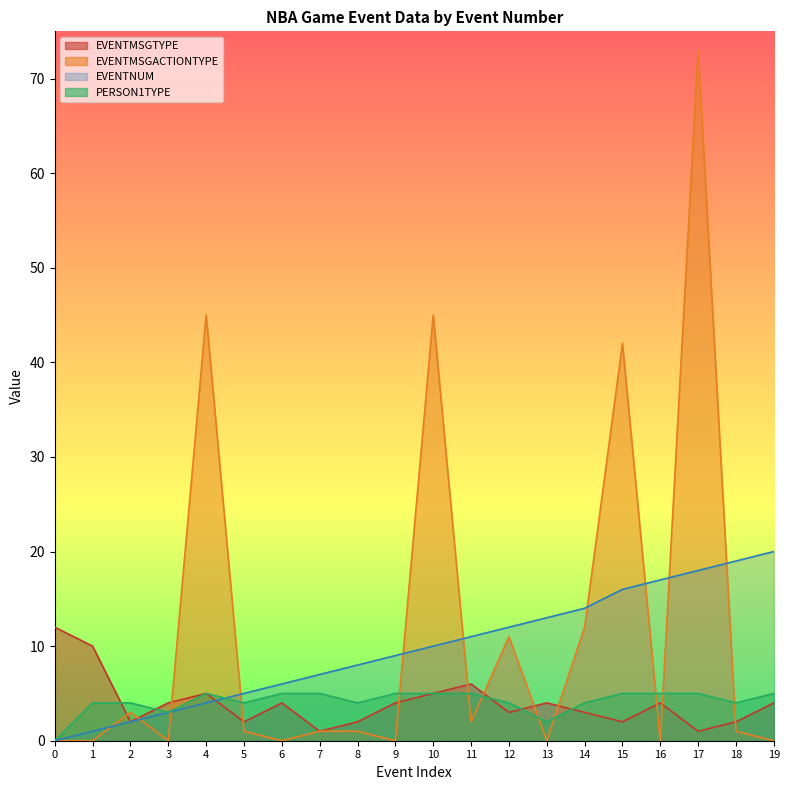

How many positive values does the EVENTMSGACTIONTYPE series have?

12